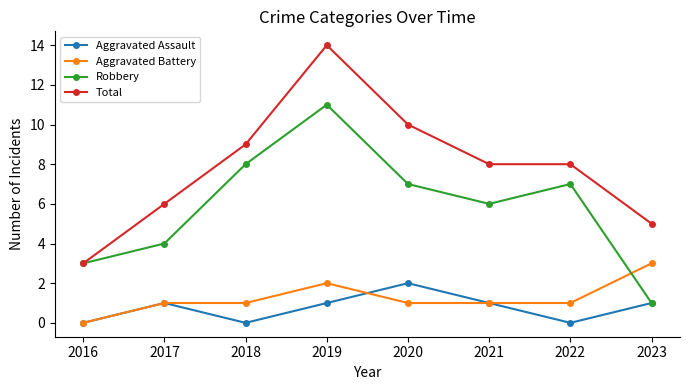

What is the value of the Robbery point at the 3rd from the left?

8